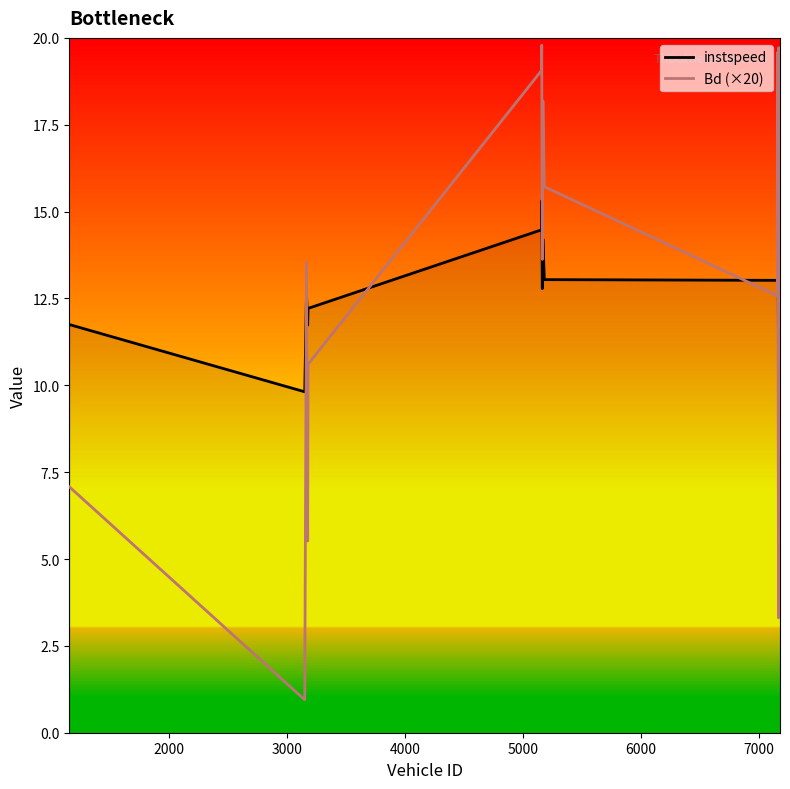

Which series has the widest spread of values?

Bd (×20)